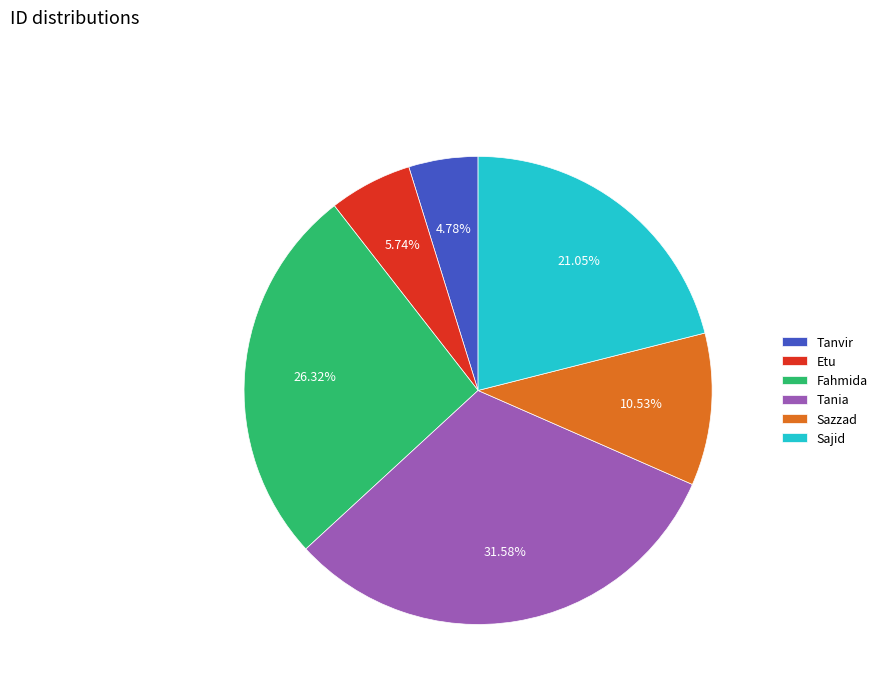

How many slices are in this pie chart?

6